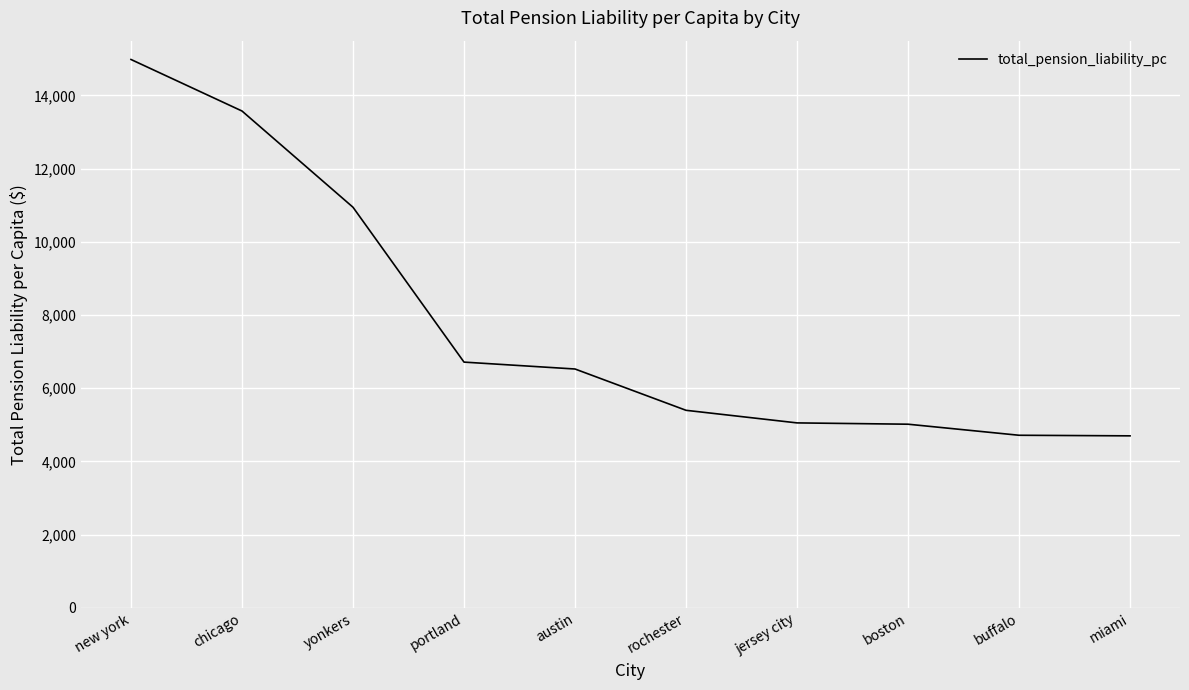

Read the value at yonkers.

10943.3